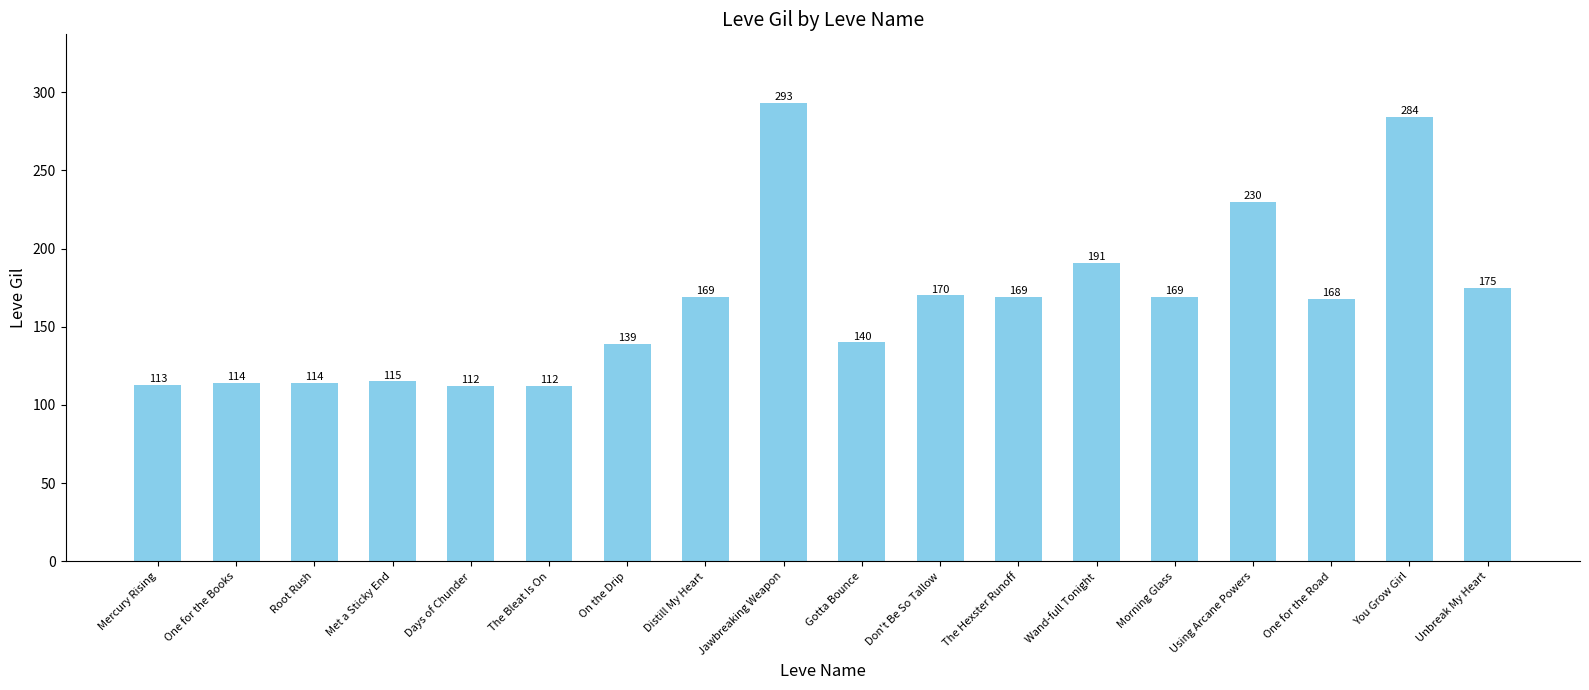

The value at One for the Road is 168. True or false?

True